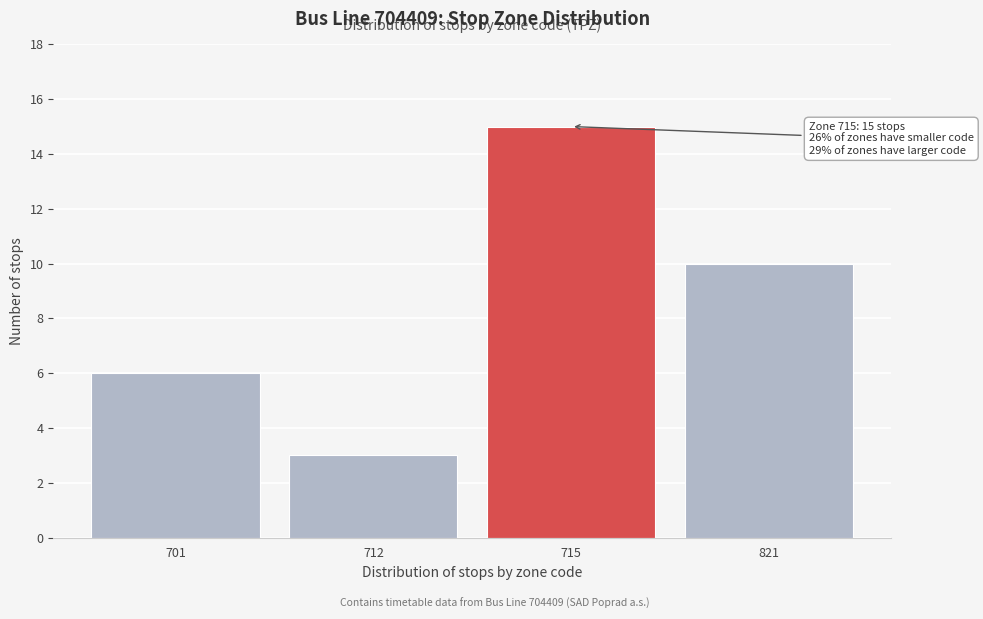

Reading right to left, list all the values displayed in this chart.

10	15	3	6